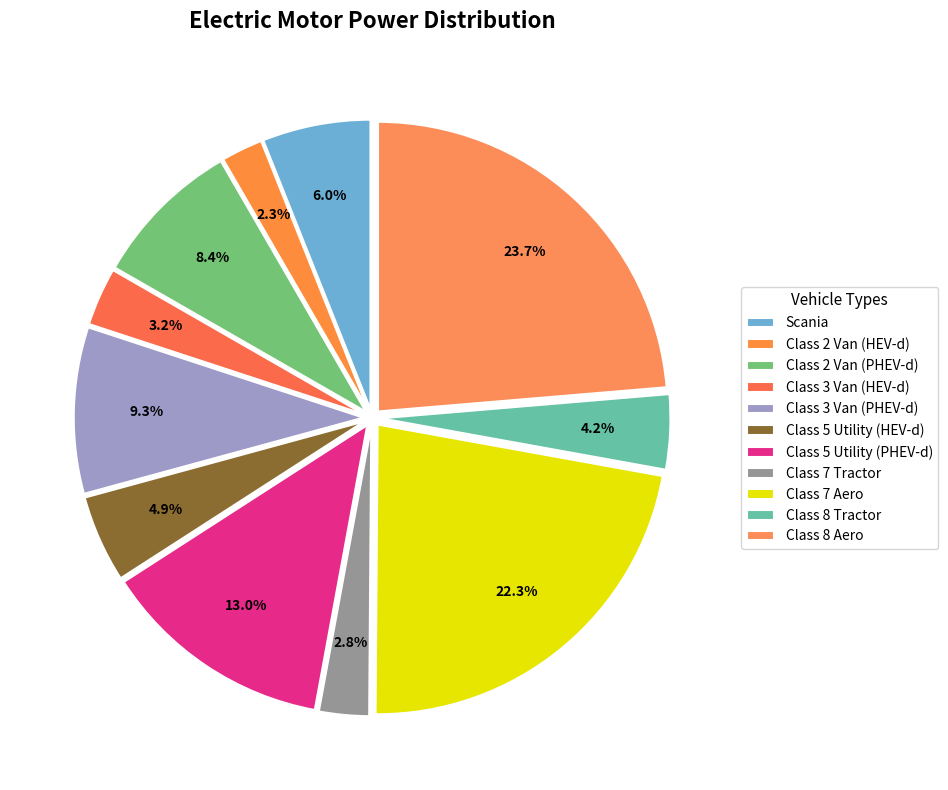

How many slices are in this pie chart?

11